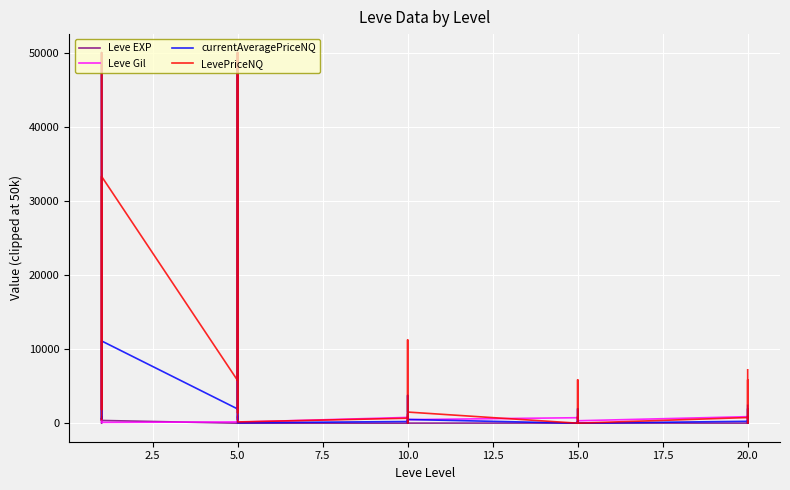

How many interior local peaks does the LevePriceNQ series have?

9